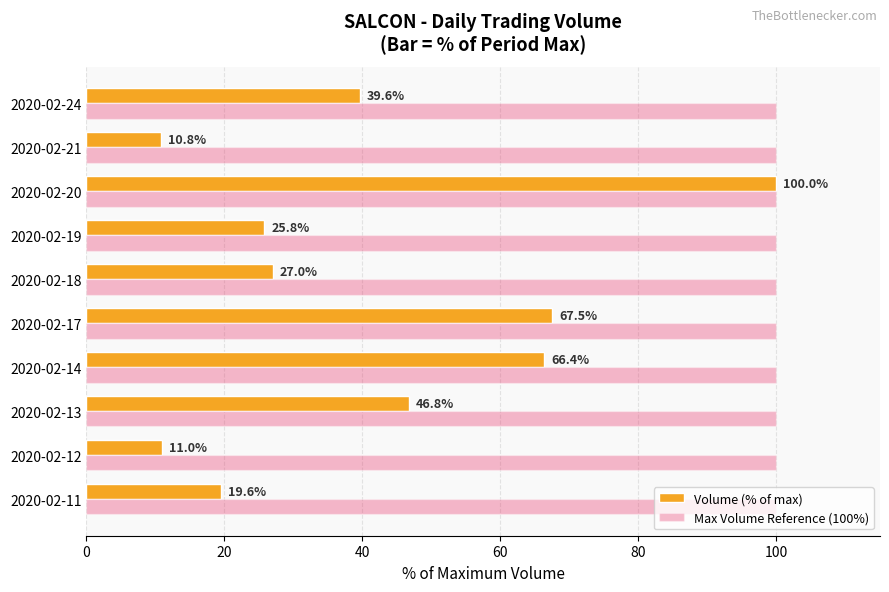

Which series has the largest range (max minus min)?

Volume (% of max)